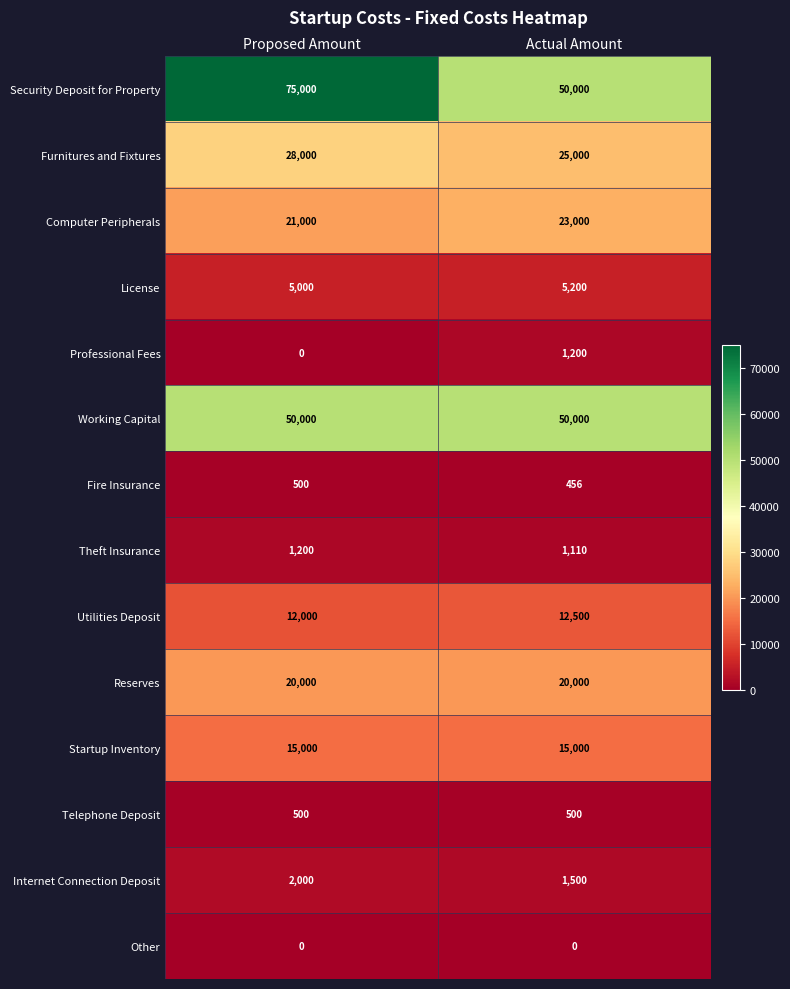

Read the Furnitures and Fixtures value at Proposed Amount.

28000